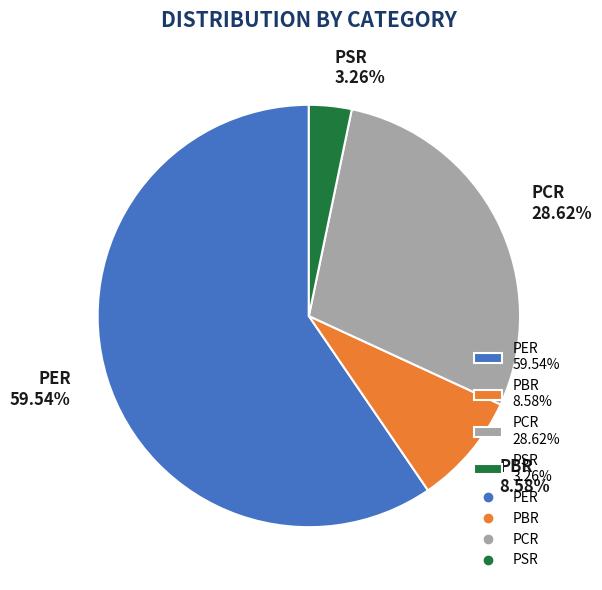

True or false: PBR accounts for 17% of the total.

False